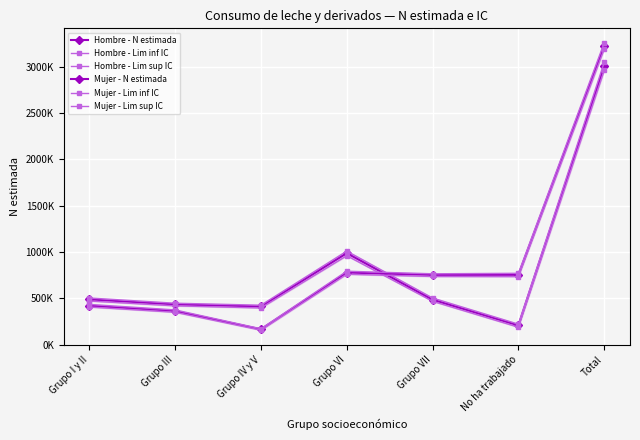

Where is the first local minimum for Mujer - N estimada?

Grupo IV y V